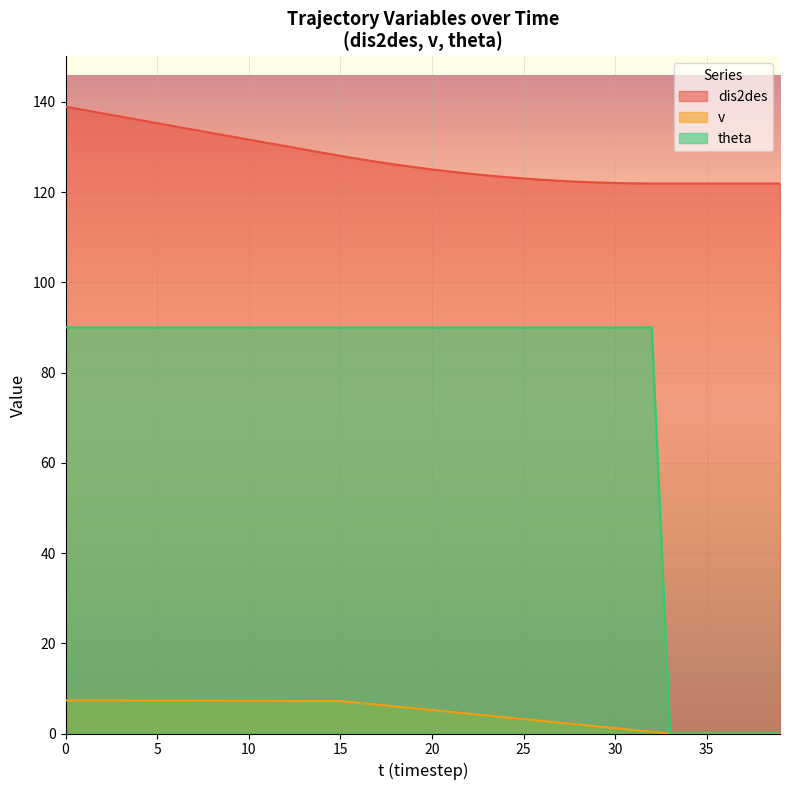

Which series has the widest spread of values?

theta